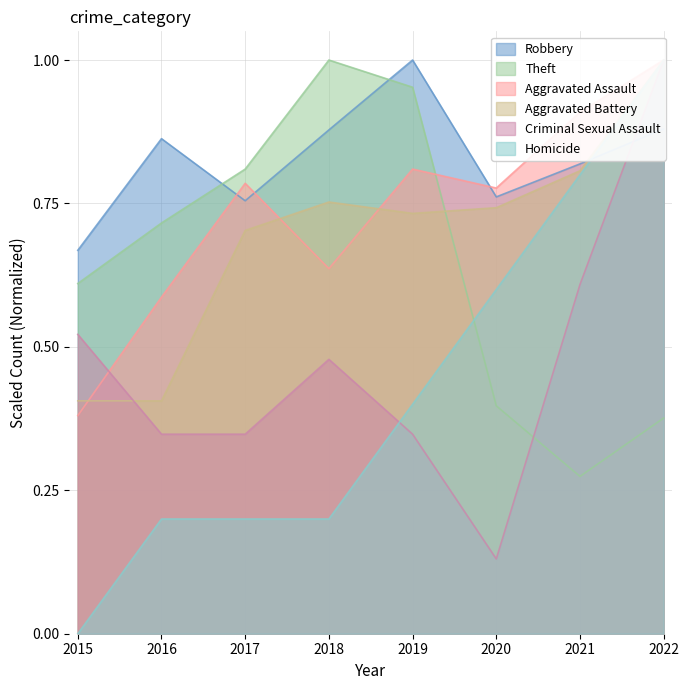

Reading right to left, extract all data points from this chart.

Robbery: 2022=0.9	2021=0.8	2020=0.8	2019=1.0	2018=0.9	2017=0.8	2016=0.9	2015=0.7
Theft: 2022=0.4	2021=0.3	2020=0.4	2019=1.0	2018=1.0	2017=0.8	2016=0.7	2015=0.6
Aggravated Assault: 2022=1.0	2021=0.9	2020=0.8	2019=0.8	2018=0.6	2017=0.8	2016=0.6	2015=0.4
Aggravated Battery: 2022=1.0	2021=0.8	2020=0.7	2019=0.7	2018=0.8	2017=0.7	2016=0.4	2015=0.4
Criminal Sexual Assault: 2022=1.0	2021=0.6	2020=0.1	2019=0.3	2018=0.5	2017=0.3	2016=0.3	2015=0.5
Homicide: 2022=1.0	2021=0.8	2020=0.6	2019=0.4	2018=0.2	2017=0.2	2016=0.2	2015=0.0